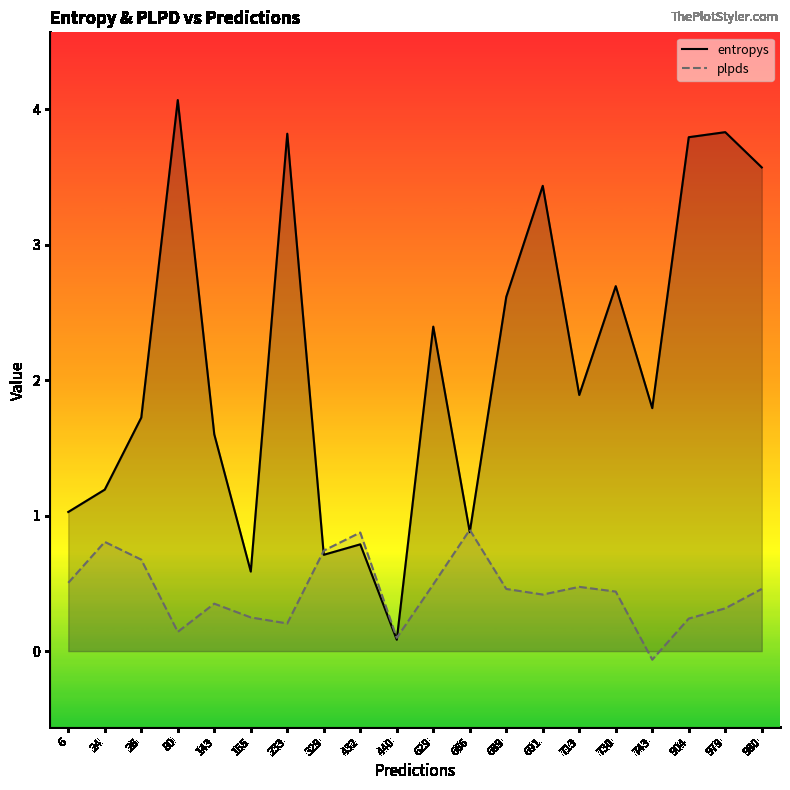

How many data points in plpds are less than 0?

1